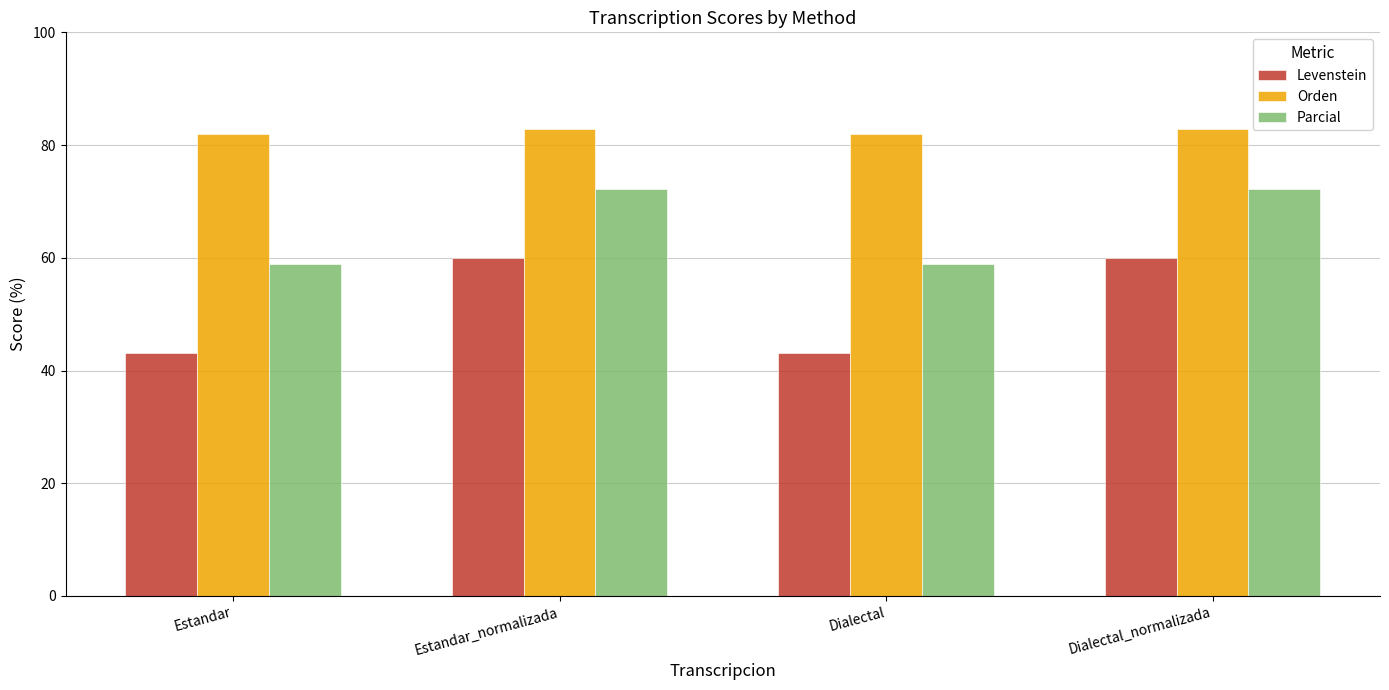

Rank the series by their average value, from highest to lowest.

Orden, Parcial, Levenstein